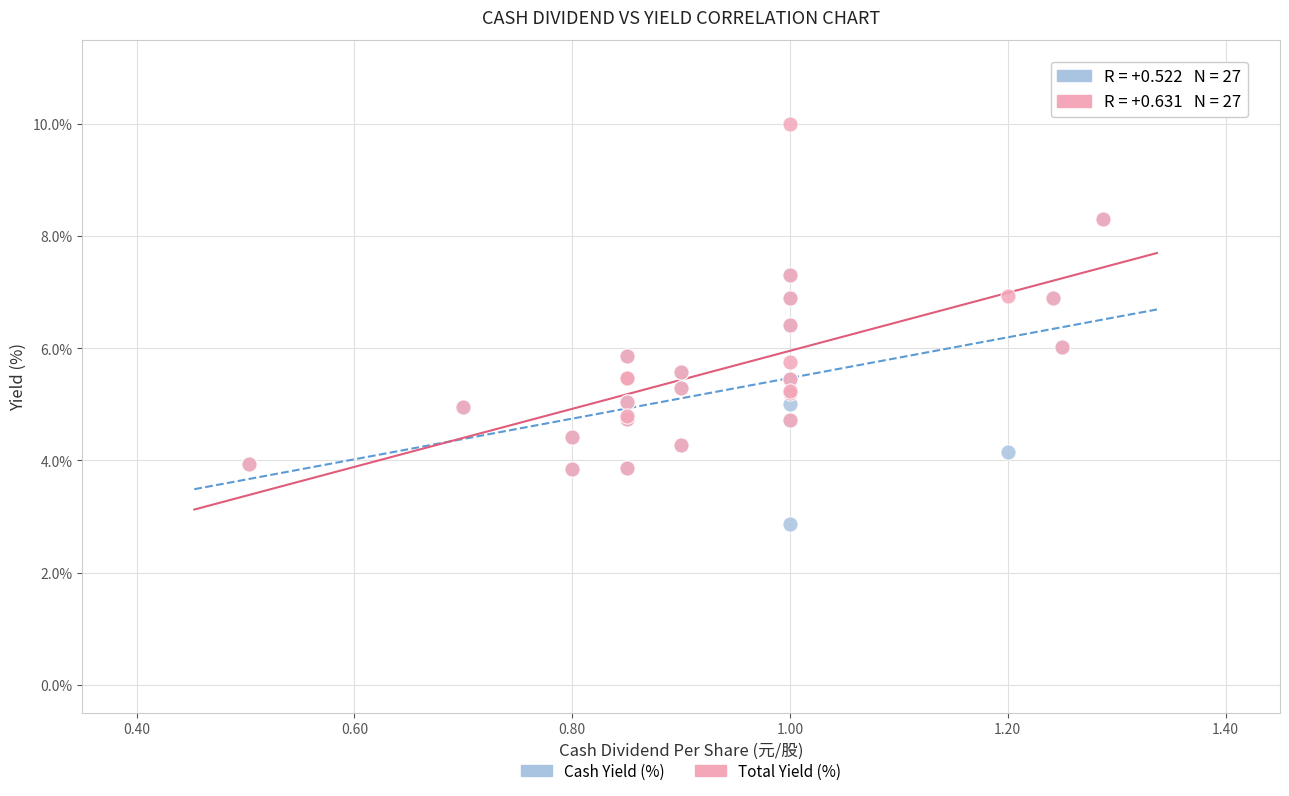

Which series has the widest spread of Y values?

Total Yield (%)